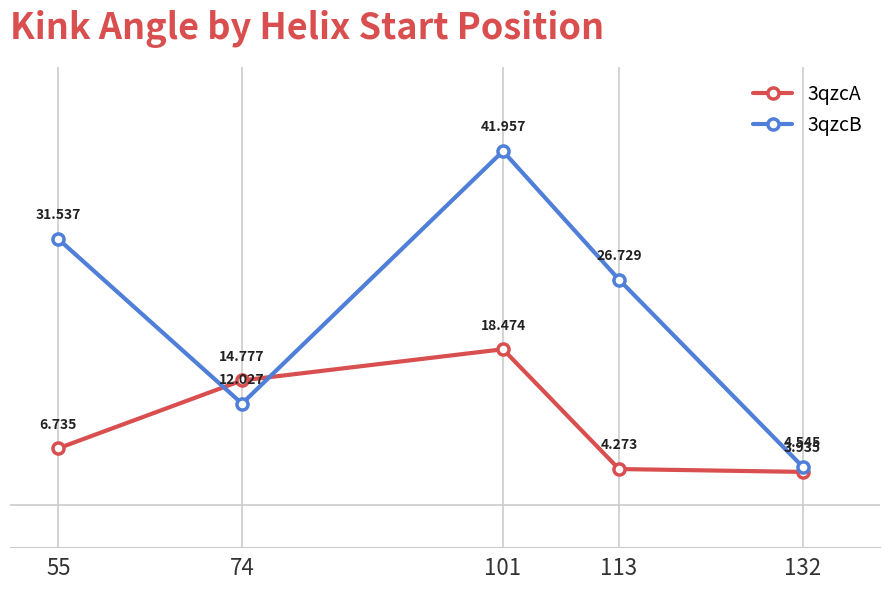

Rank the series by their average value, from lowest to highest.

3qzcA, 3qzcB